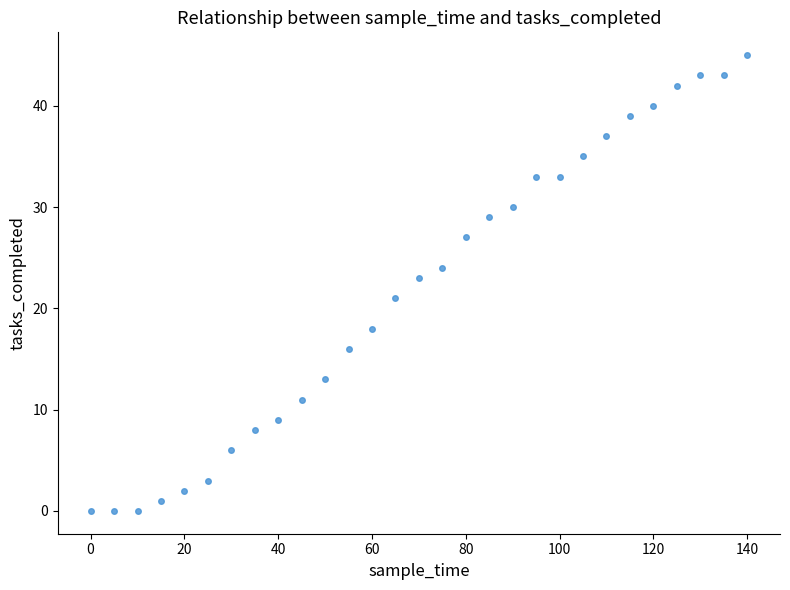

What is the range of X values (max minus min)?

140